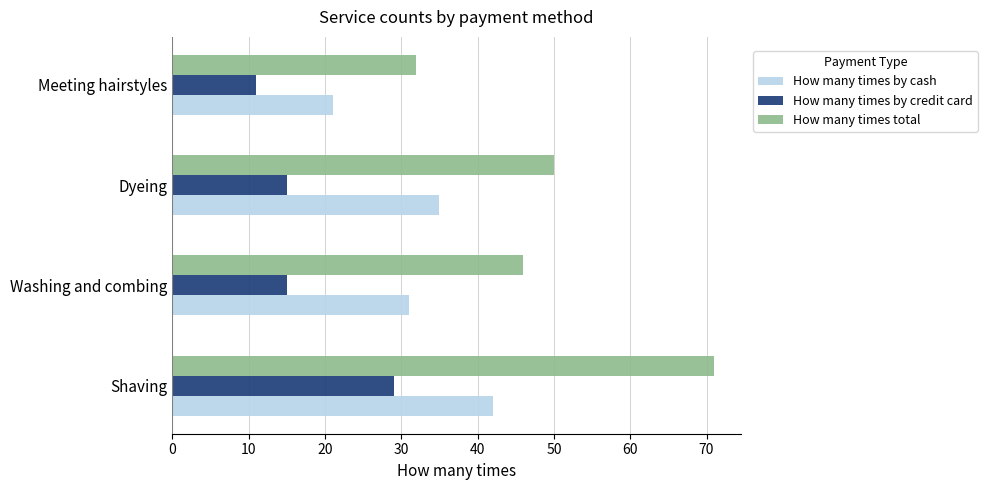

Count the How many times by cash values in the range 31 to 42.

3